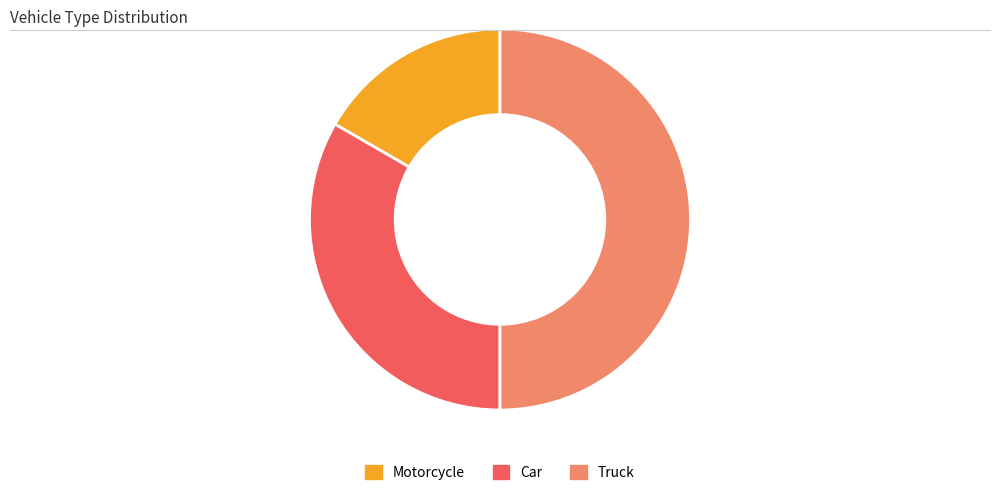

Rank the categories by value from lowest to highest.

Motorcycle, Car, Truck